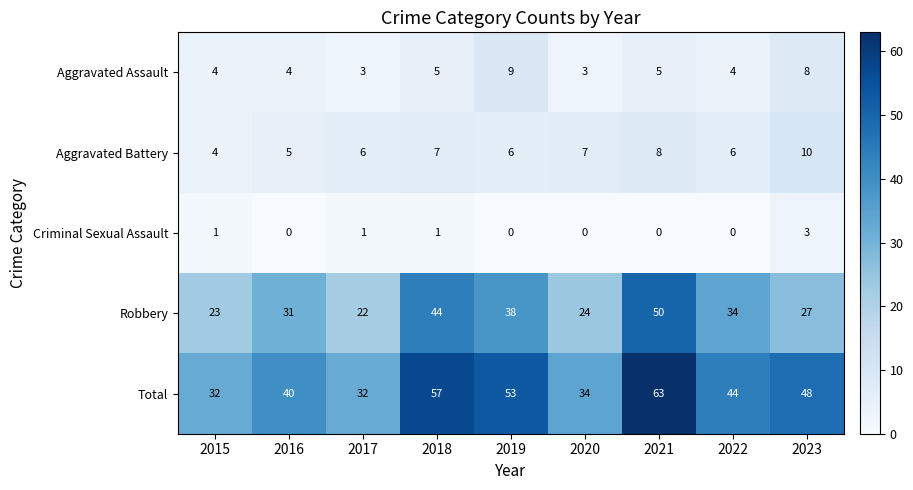

Is it true that Total equals 59 at 2020?

False